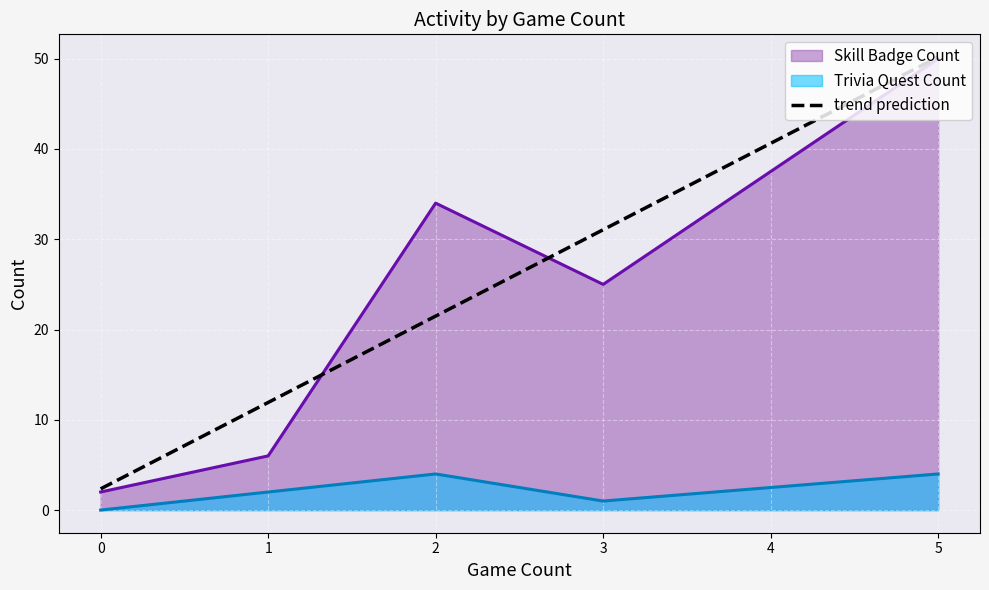

True or false: Skill Badge Count and Trivia Quest Count intersect in this chart.

False